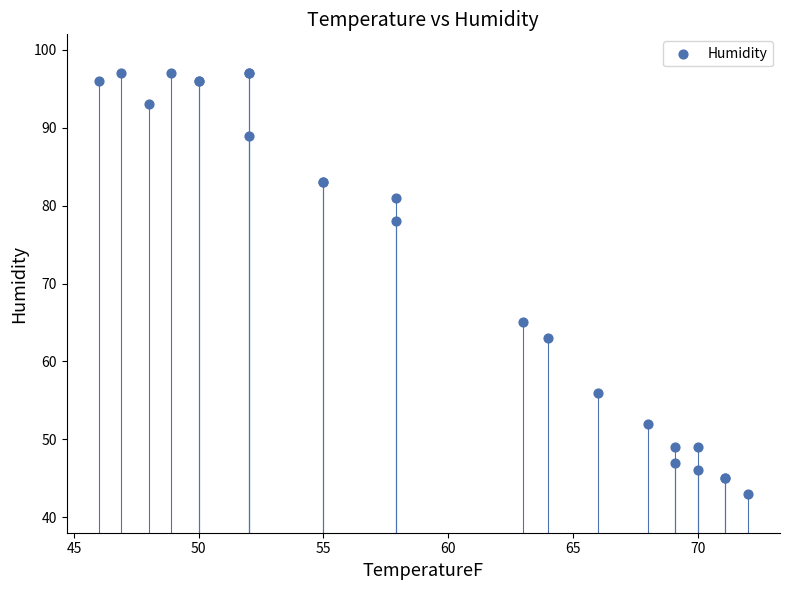

What Y value in the scatter plot is closest to 70?

65